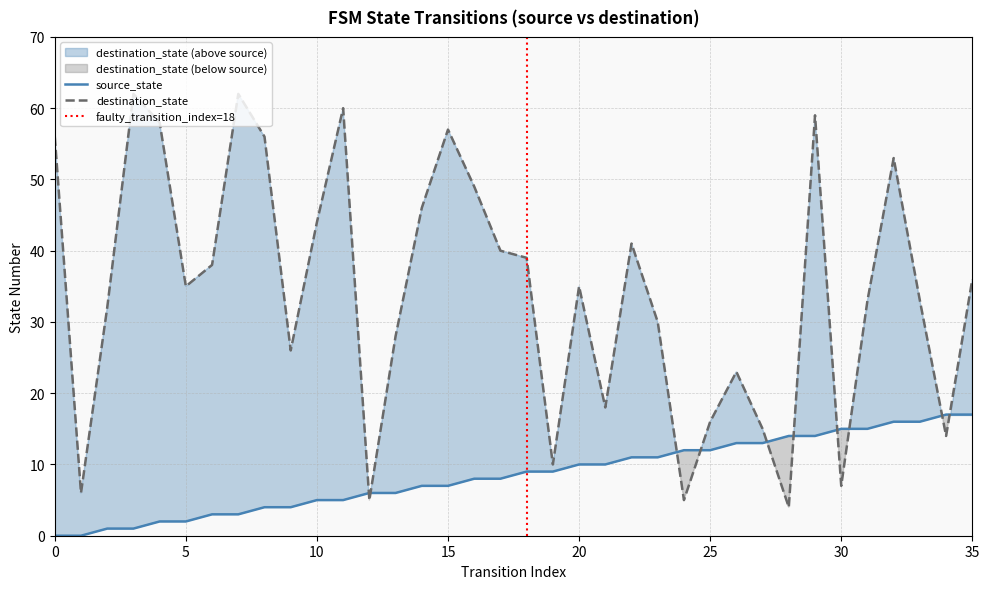

Between 3 and 7, which series saw the biggest shift?

source_state